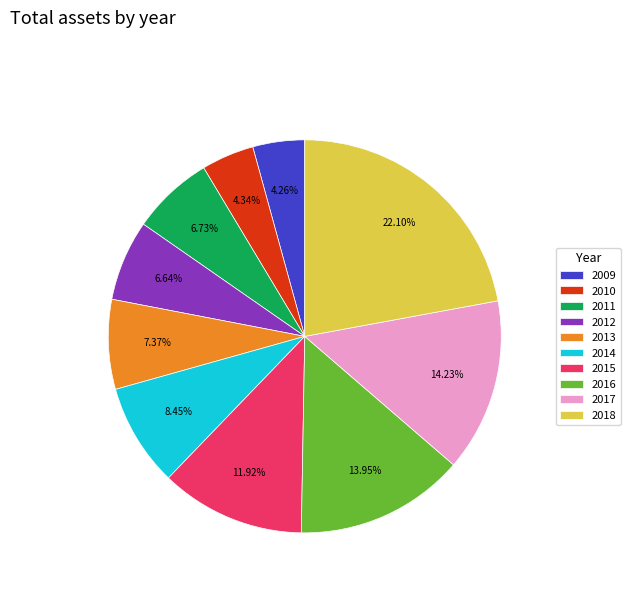

Is 2010 the majority of the pie?

No